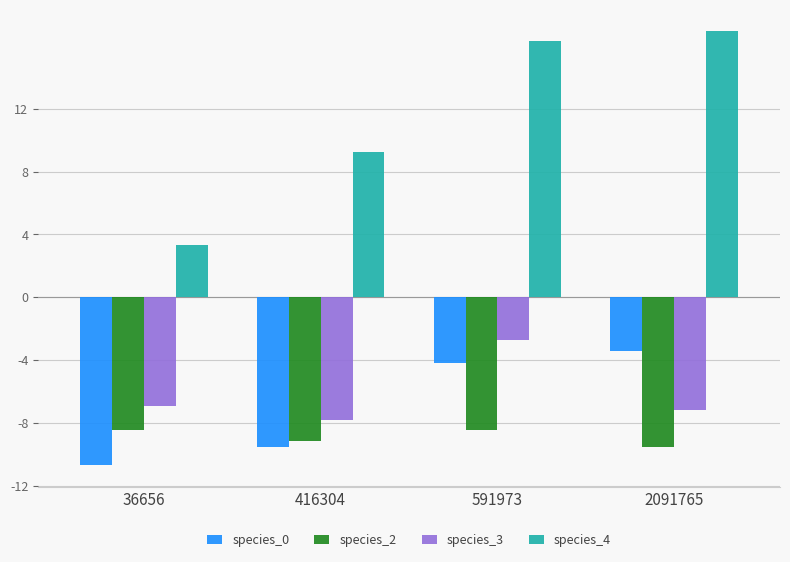

Reading left to right, transcribe all the data shown in this chart.

species_0: 36656=-0.1	416304=-0.1	591973=-0.0	2091765=-0.0
species_2: 36656=-0.1	416304=-0.1	591973=-0.1	2091765=-0.1
species_3: 36656=-0.1	416304=-0.1	591973=-0.0	2091765=-0.1
species_4: 36656=0.0	416304=0.1	591973=0.2	2091765=0.2